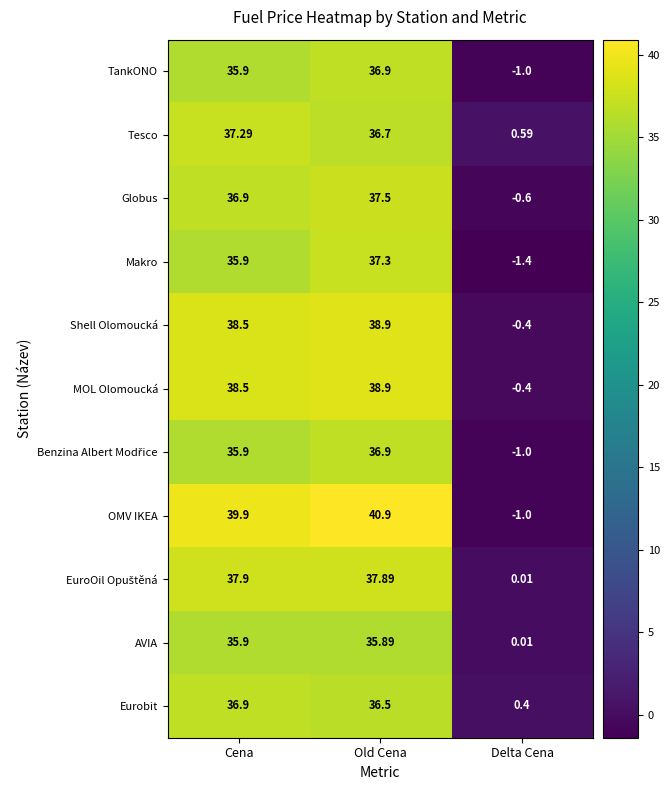

Which series changed the most between Old Cena and Delta Cena?

OMV IKEA